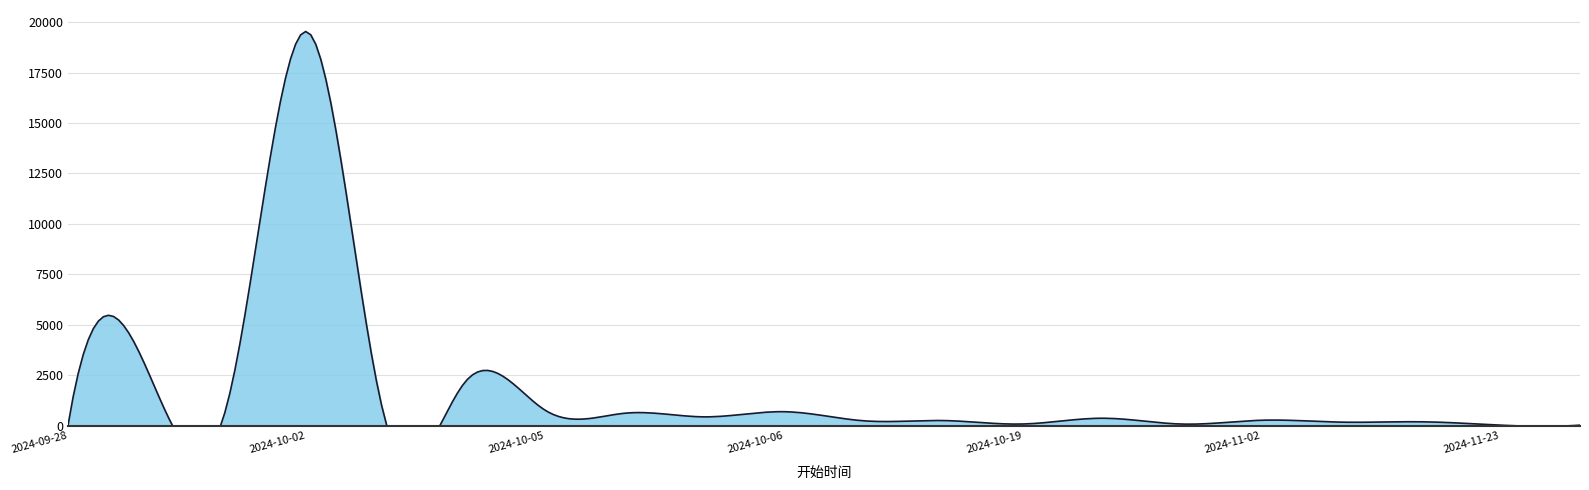

What value does the data have at 2024-10-06, to the nearest 10?

680